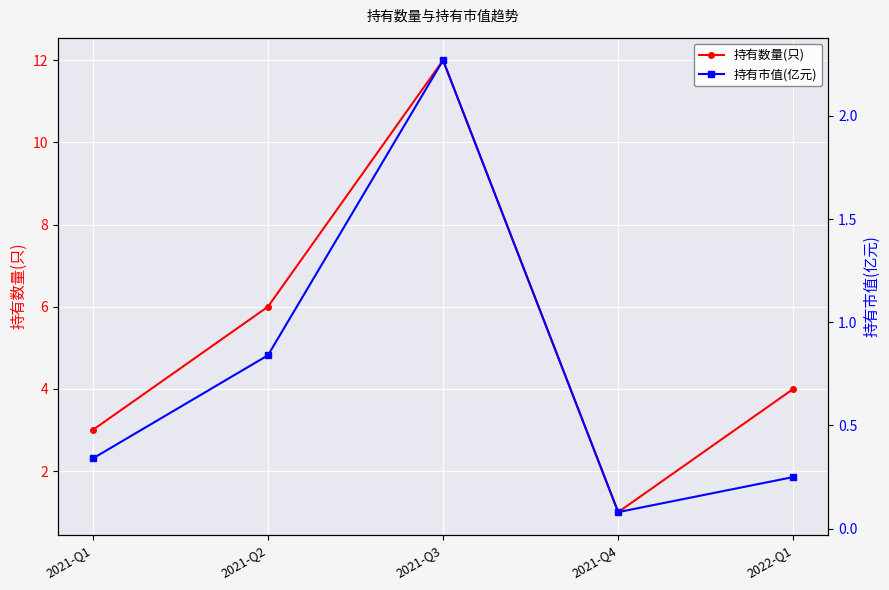

List the series in order of their peak value, lowest first.

持有市值(亿元), 持有数量(只)